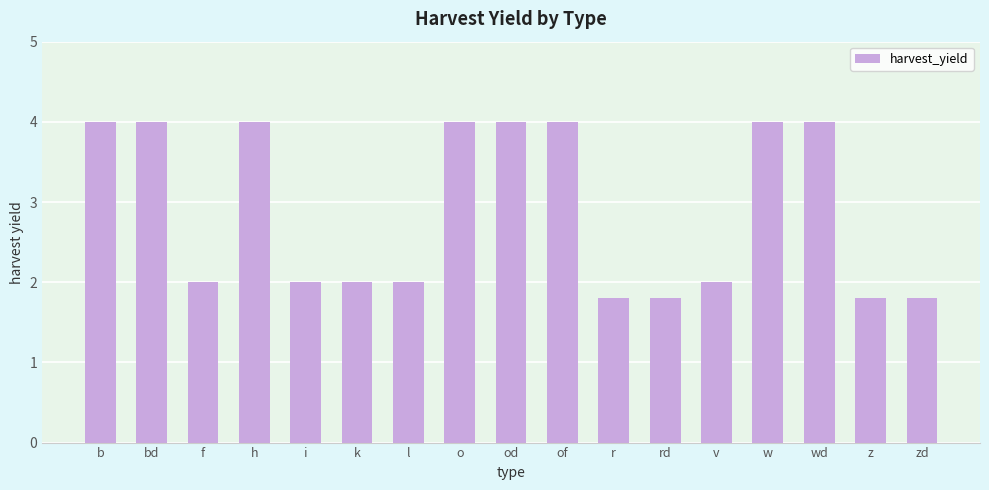

What is the greatest value displayed?

4.0